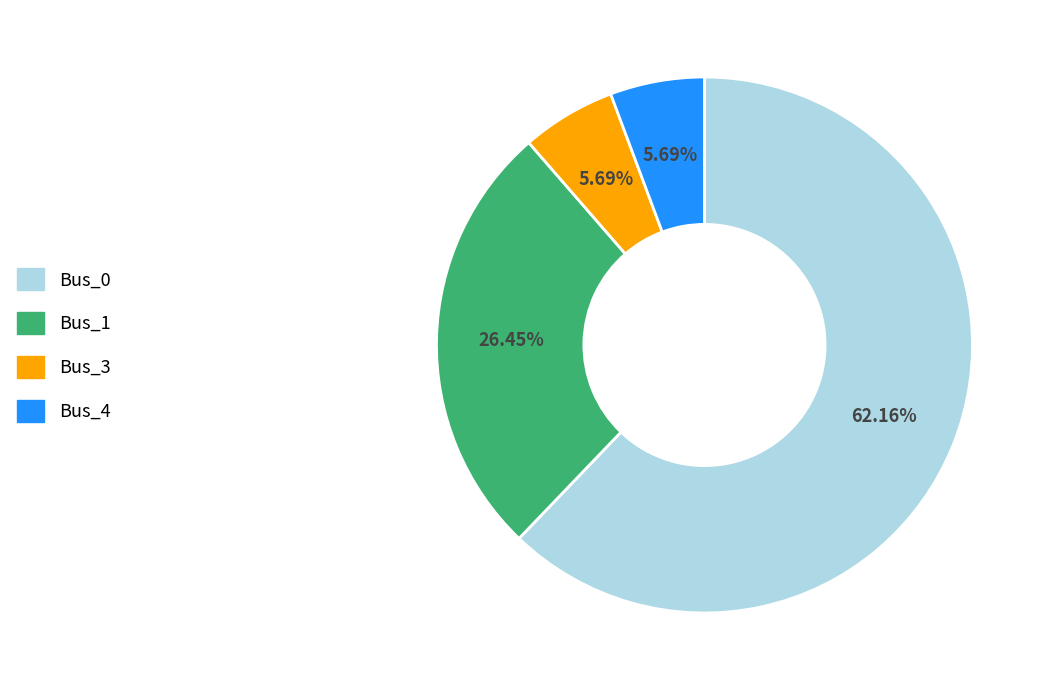

Does any single category account for the majority?

Yes